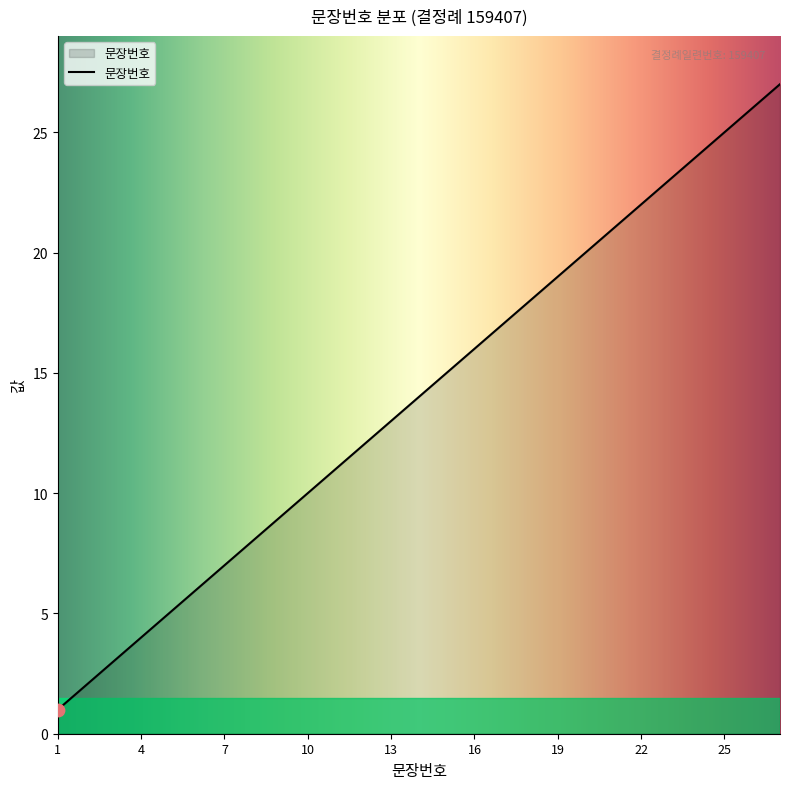

What is the difference between the maximum and minimum values?

26